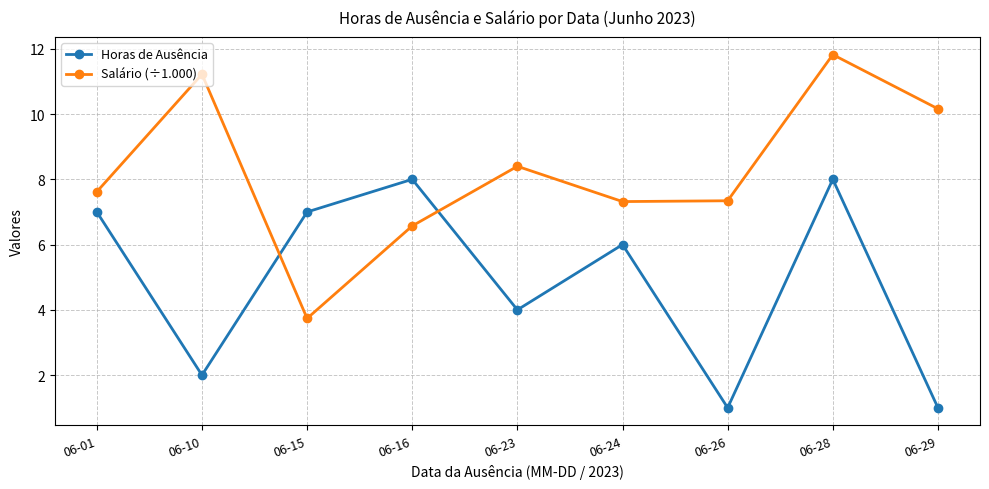

How many categories are shown in the chart?

9